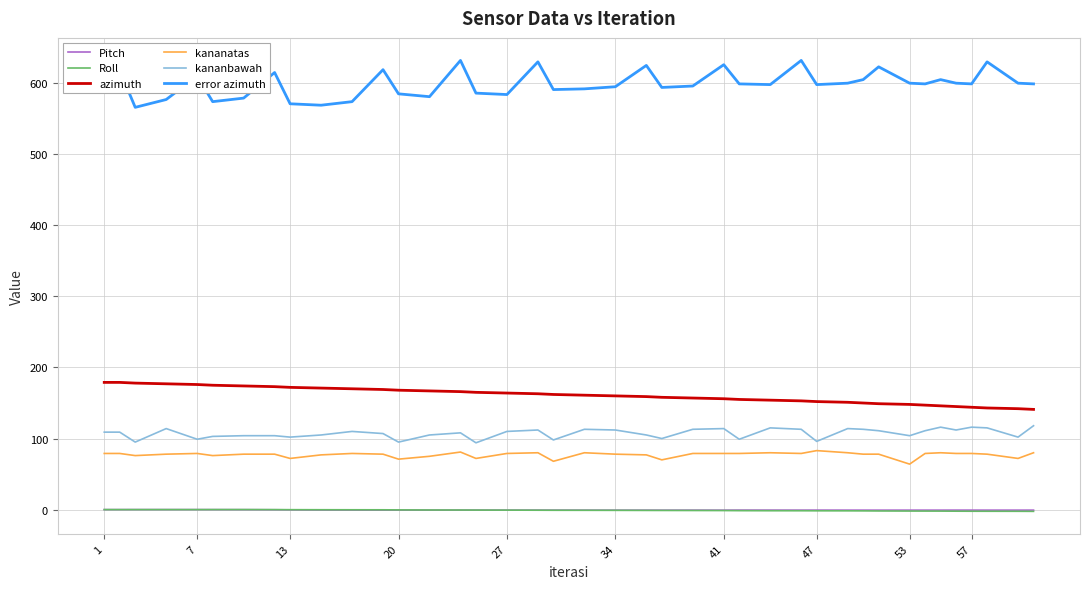

Which series has the largest range (max minus min)?

error azimuth